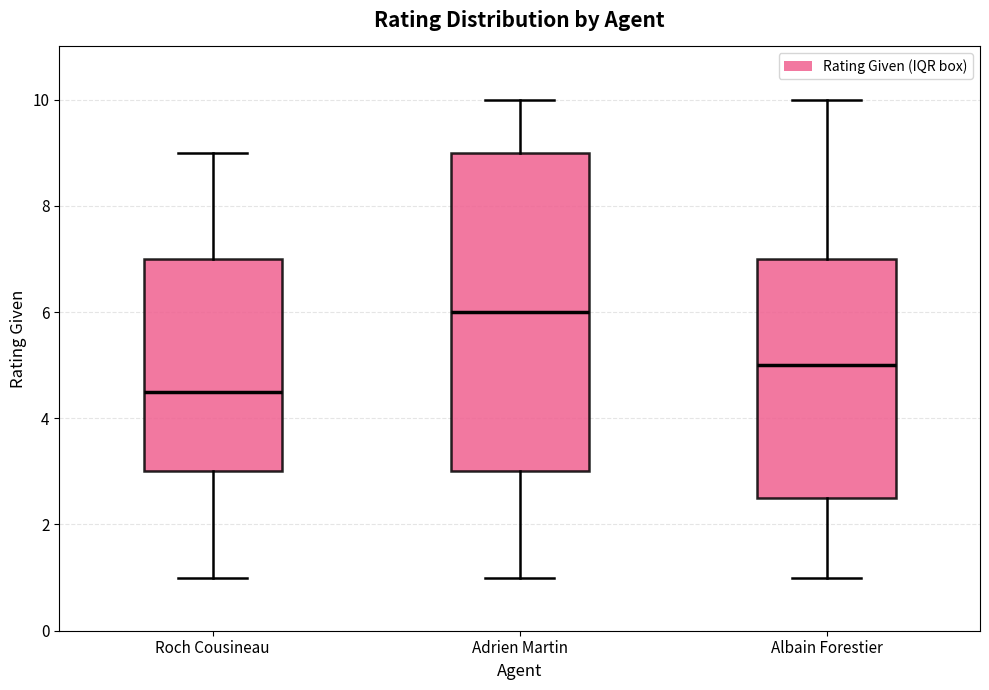

Where does the upper whisker of the box for Adrien Martin end on the y-axis? The values are not printed on the chart, so give them approximately, as read against the axis.

10.0